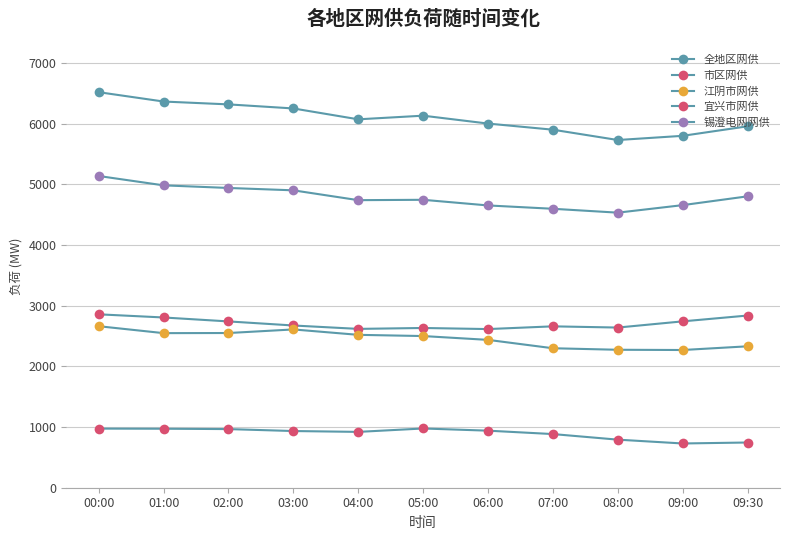

True or false: 市区网供 has more than 1 points higher than both neighbors.

True